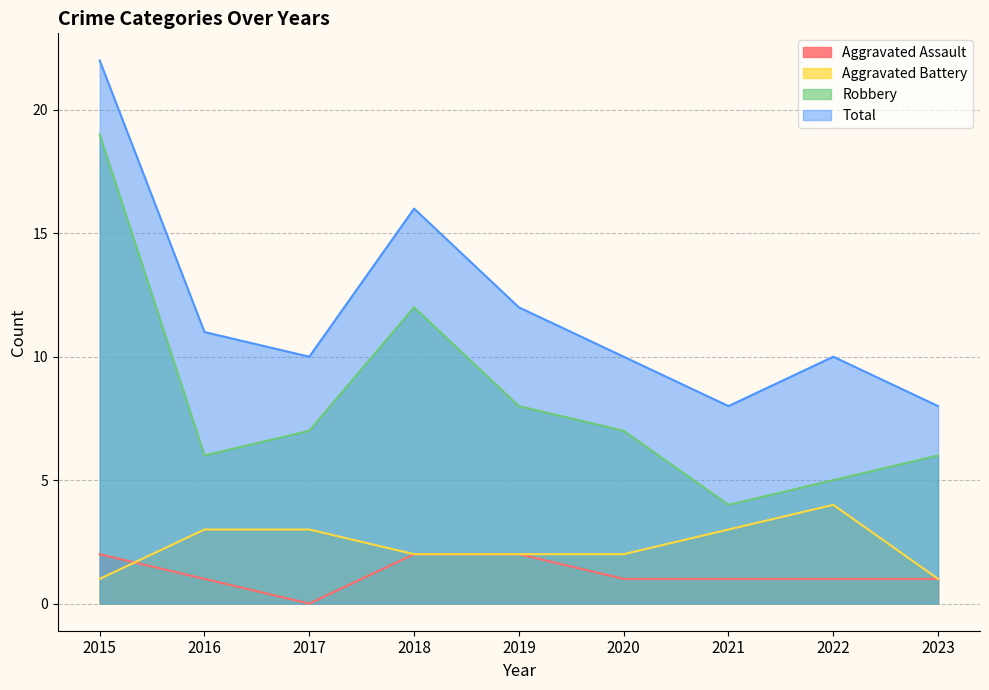

At 2015, list the series in order from smallest to largest.

Aggravated Battery, Aggravated Assault, Robbery, Total